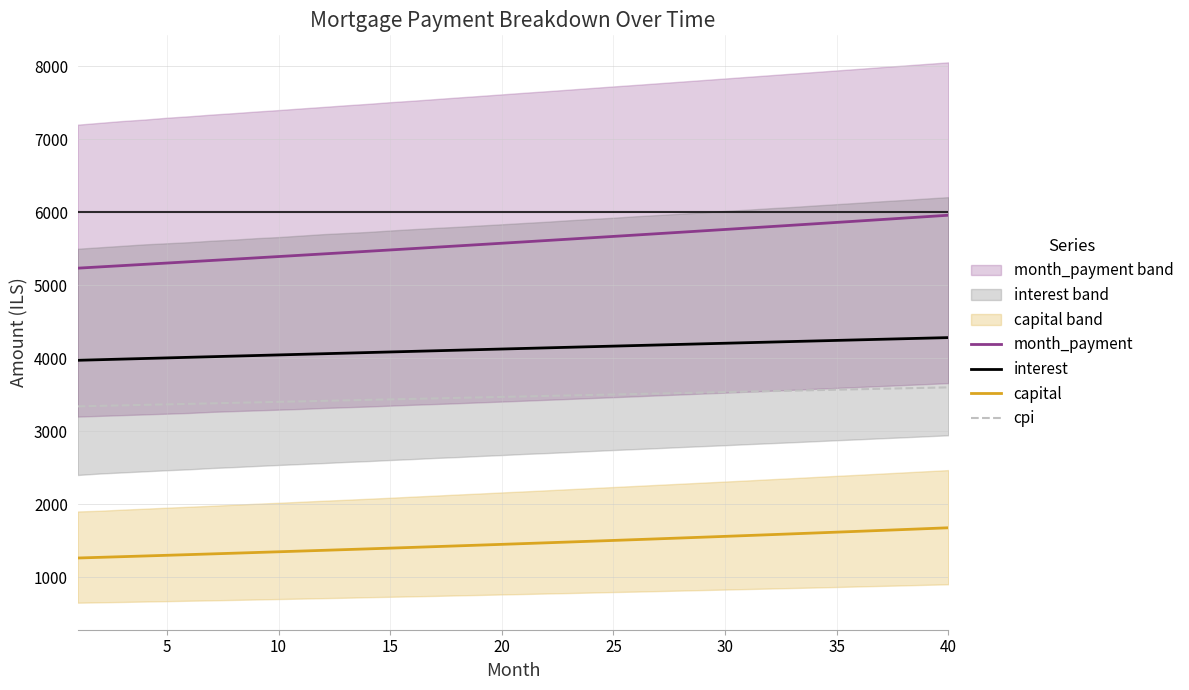

Which series has the widest spread of values?

month_payment